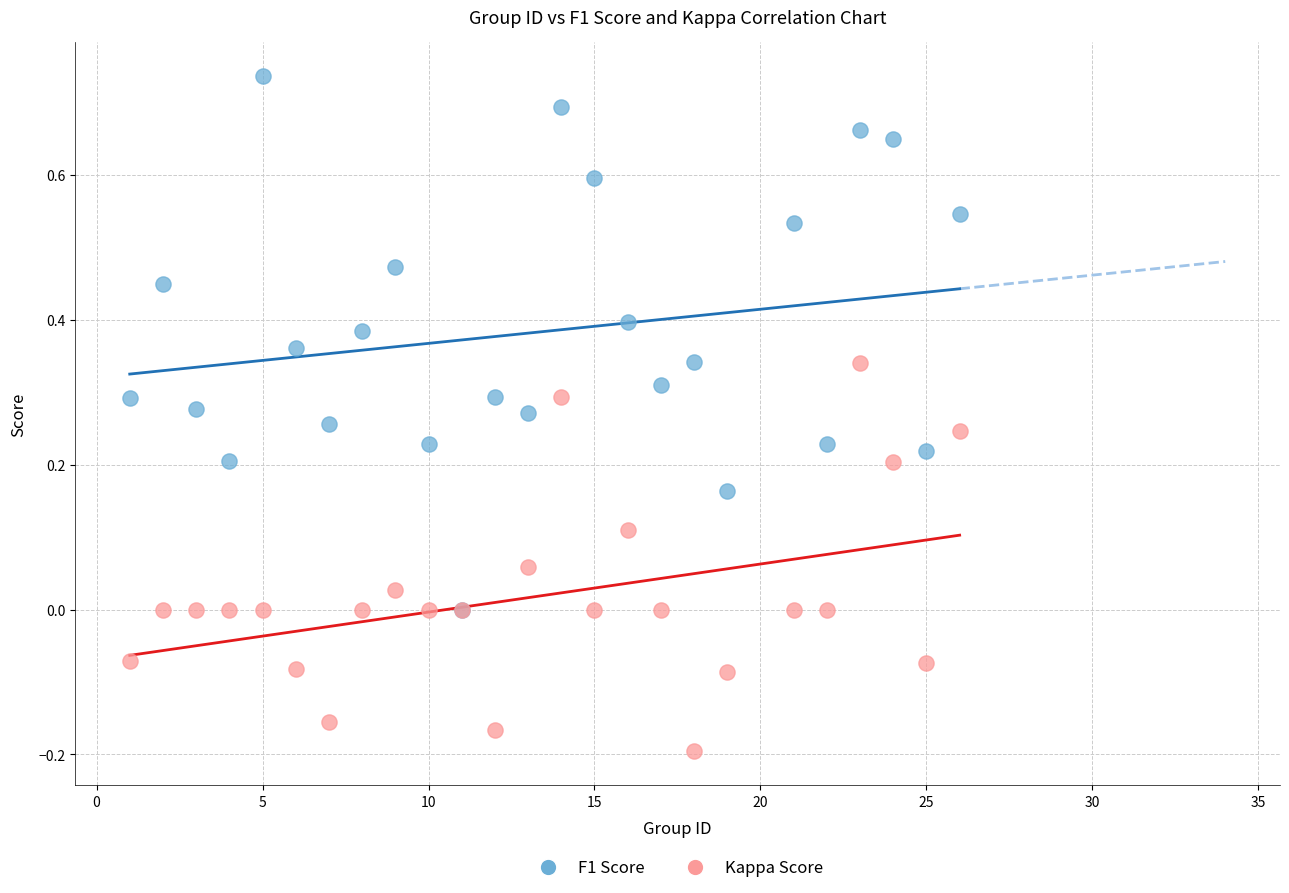

Which series reaches the maximum Y coordinate?

F1 Score